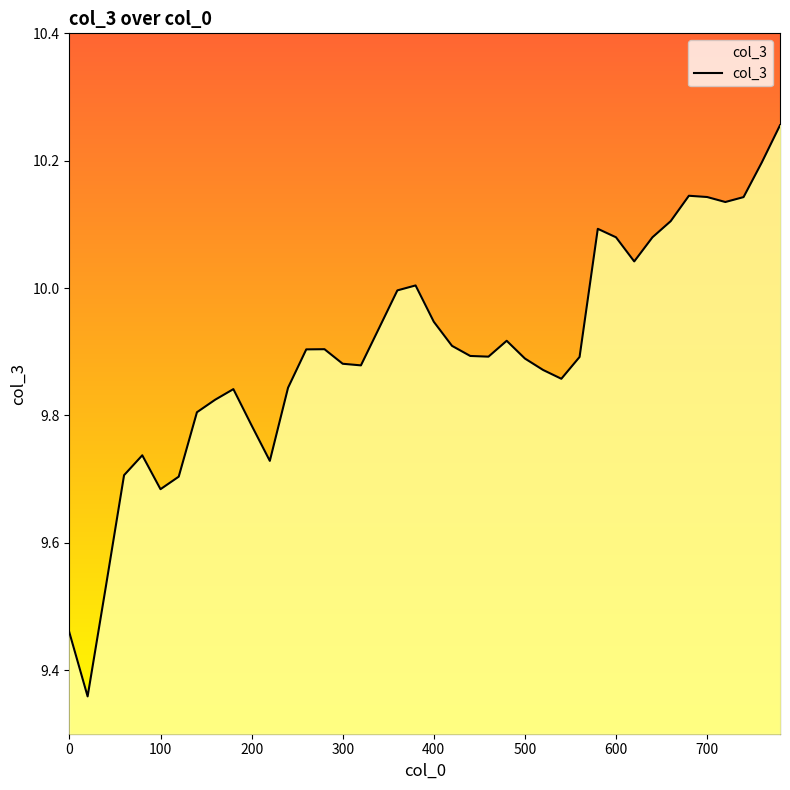

True or false: the data has more than 1 interior local peaks.

True